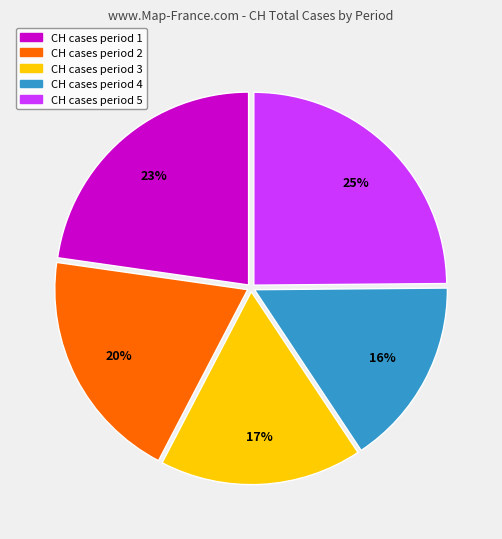

Which category has the biggest portion of the pie?

CH cases period 5